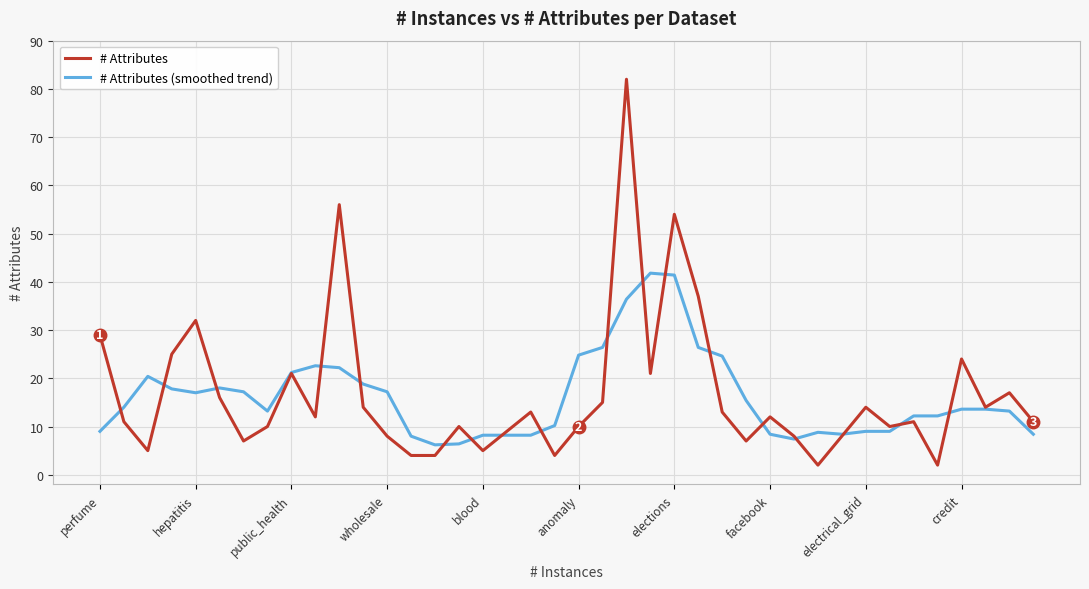

List the series in order of their peak value, highest first.

# Attributes, # Attributes (smoothed trend)